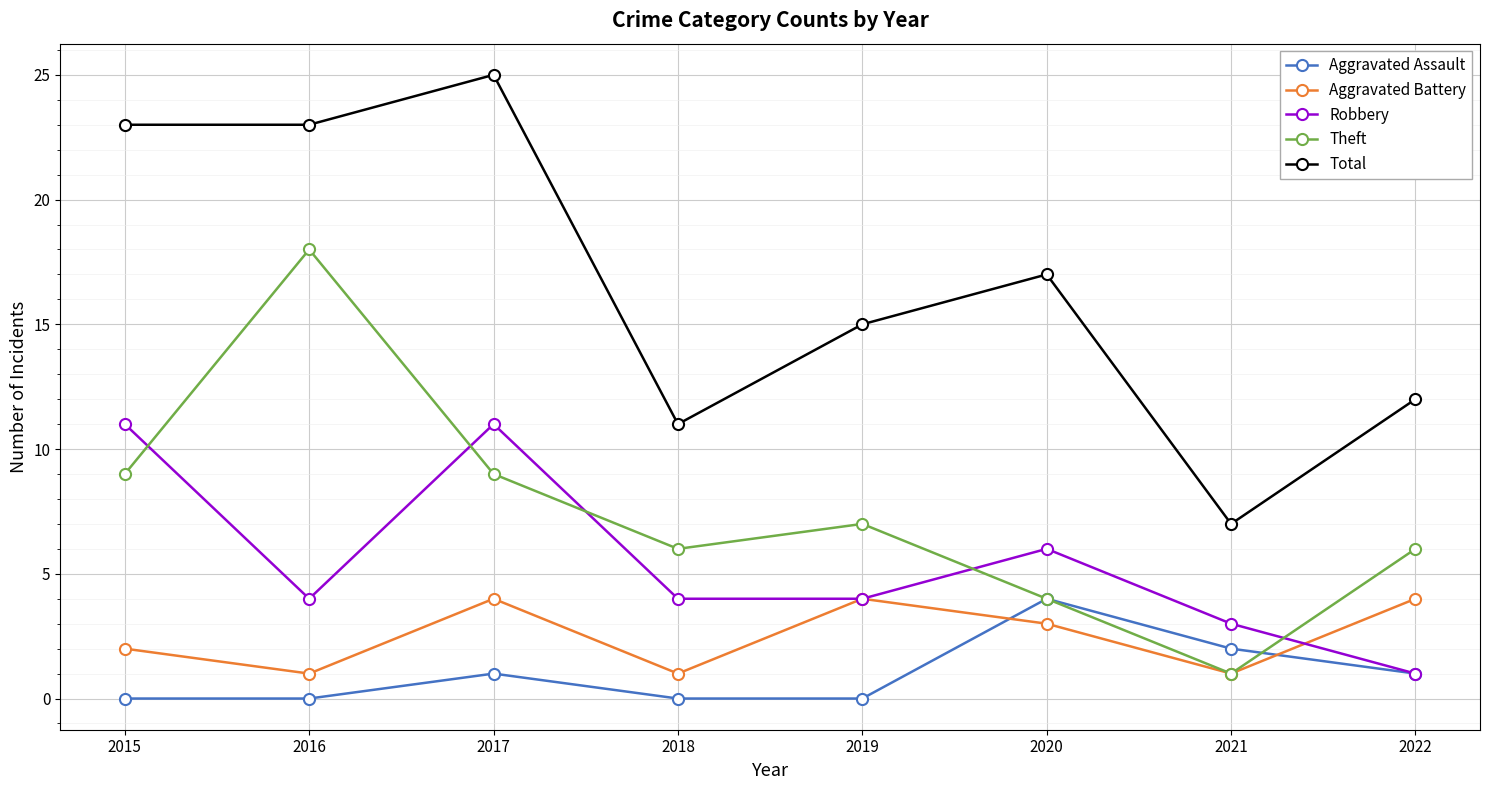

True or false: Aggravated Assault has a value of 1 at 2022.

True